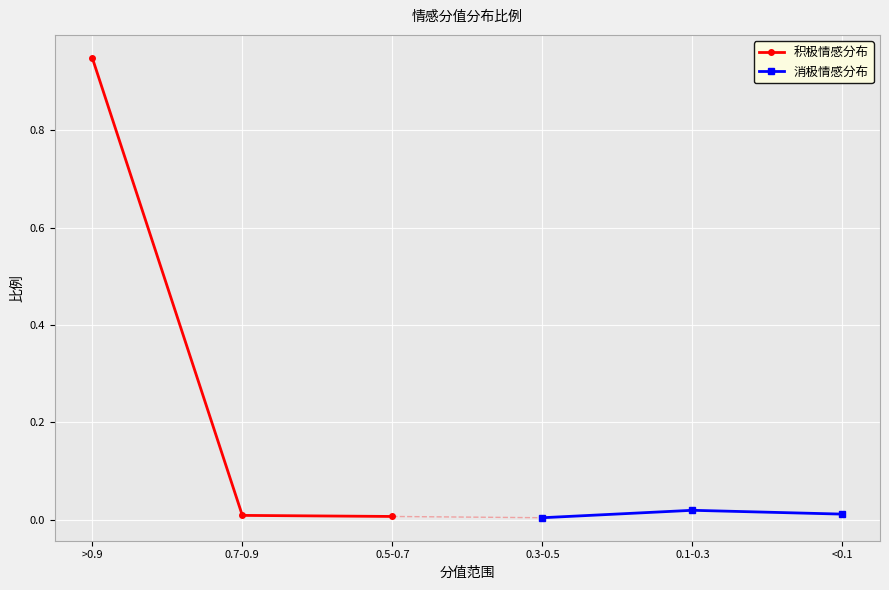

Between >0.9 and 0.7-0.9, which is larger?

>0.9